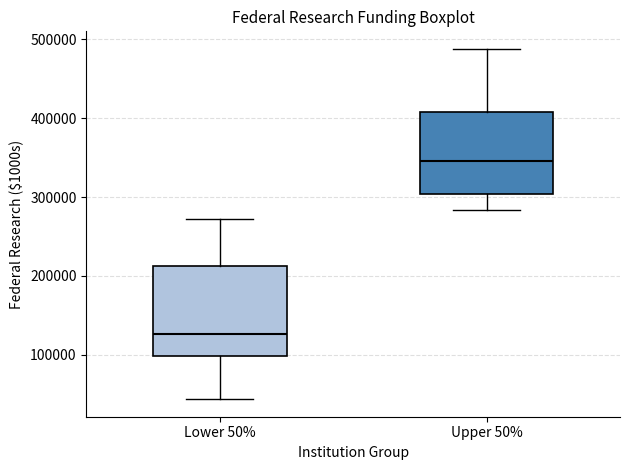

Reading left to right, read every box against the y-axis: the position of its median line, the range the box covers, and the ends of its whiskers. The values are not printed on the chart, so give them approximately, as read against the axis.

Lower 50%: median 130000, box 100000 to 210000, whiskers 40000 to 270000
Upper 50%: median 350000, box 300000 to 410000, whiskers 280000 to 490000